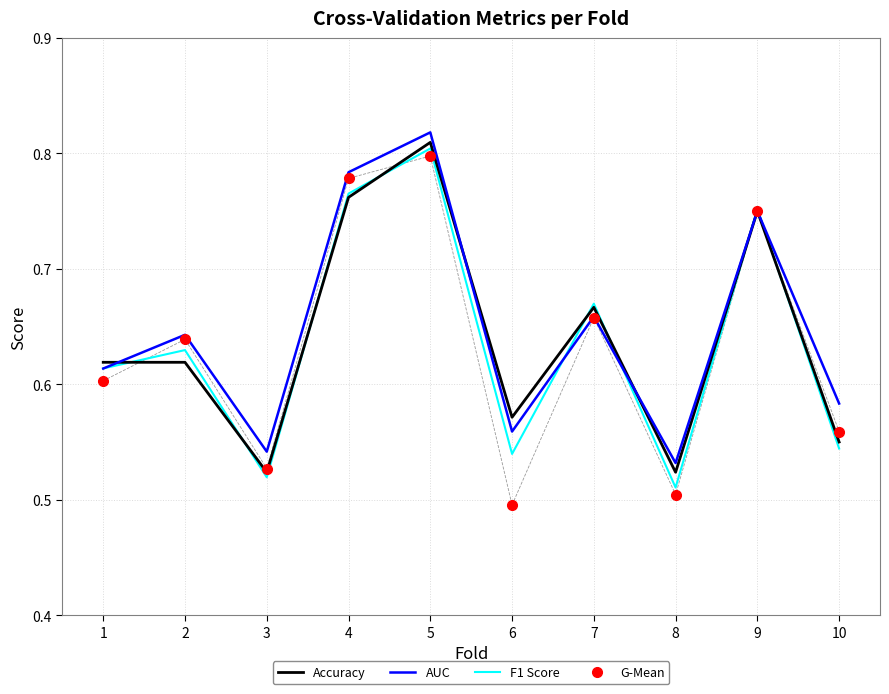

Which series changed the most between 4 and 7?

AUC